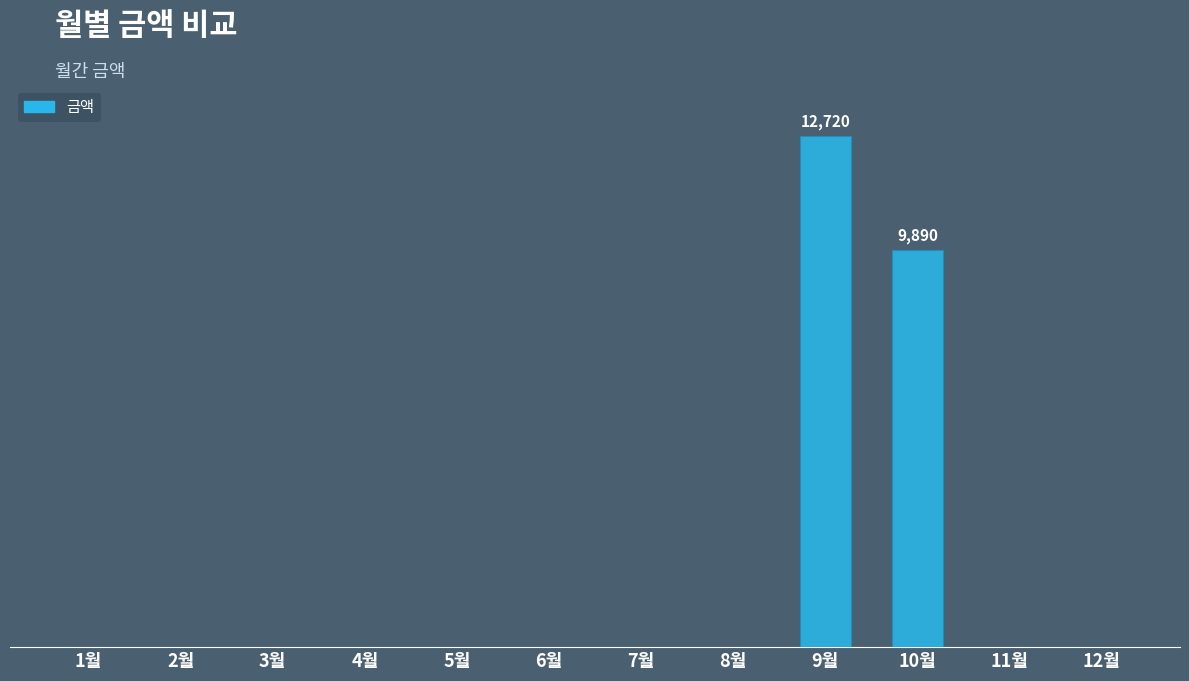

Reading left to right, list all the values displayed in this chart.

1월=0	2월=0	3월=0	4월=0	5월=0	6월=0	7월=0	8월=0	9월=12720	10월=9890	11월=0	12월=0